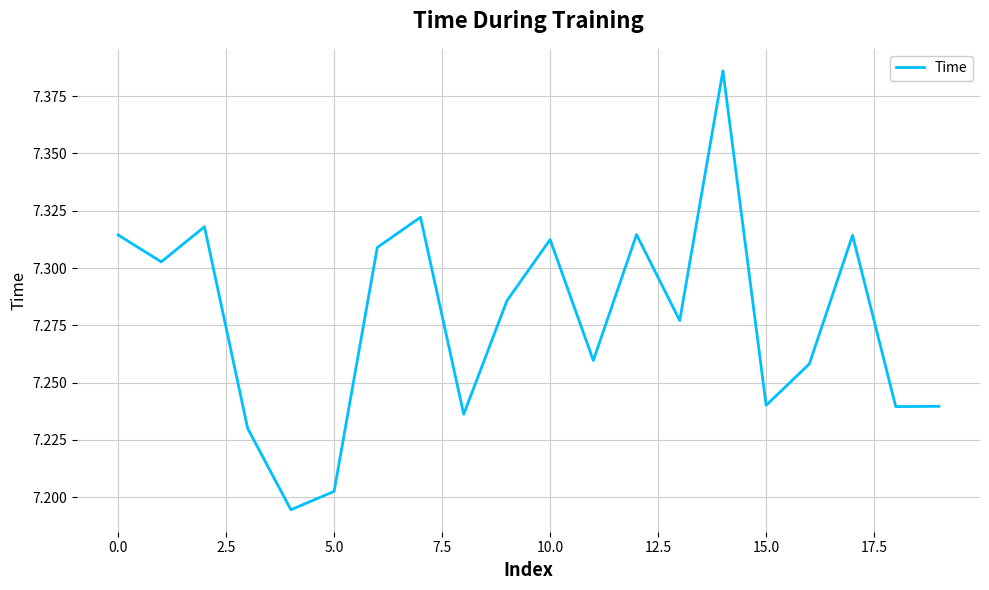

What is the value of the 13th point from the left?

7.3